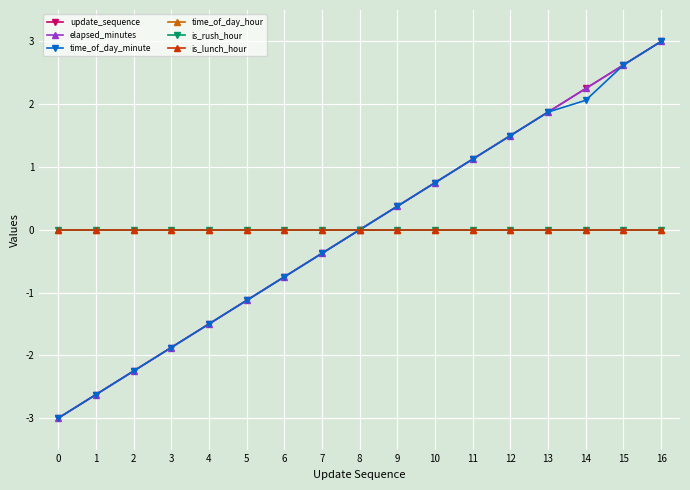

Reading right to left, extract all data points from this chart.

update_sequence: 16=3.0	15=2.6	14=2.2	13=1.9	12=1.5	11=1.1	10=0.8	9=0.4	8=0.0	7=-0.4	6=-0.8	5=-1.1	4=-1.5	3=-1.9	2=-2.2	1=-2.6	0=-3.0
elapsed_minutes: 16=3.0	15=2.6	14=2.2	13=1.9	12=1.5	11=1.1	10=0.8	9=0.4	8=0.0	7=-0.4	6=-0.8	5=-1.1	4=-1.5	3=-1.9	2=-2.2	1=-2.6	0=-3.0
time_of_day_minute: 16=3.0	15=2.6	14=2.1	13=1.9	12=1.5	11=1.1	10=0.8	9=0.4	8=0.0	7=-0.4	6=-0.8	5=-1.1	4=-1.5	3=-1.9	2=-2.2	1=-2.6	0=-3.0
time_of_day_hour: 16=0.0	15=0.0	14=0.0	13=0.0	12=0.0	11=0.0	10=0.0	9=0.0	8=0.0	7=0.0	6=0.0	5=0.0	4=0.0	3=0.0	2=0.0	1=0.0	0=0.0
is_rush_hour: 16=0.0	15=0.0	14=0.0	13=0.0	12=0.0	11=0.0	10=0.0	9=0.0	8=0.0	7=0.0	6=0.0	5=0.0	4=0.0	3=0.0	2=0.0	1=0.0	0=0.0
is_lunch_hour: 16=0.0	15=0.0	14=0.0	13=0.0	12=0.0	11=0.0	10=0.0	9=0.0	8=0.0	7=0.0	6=0.0	5=0.0	4=0.0	3=0.0	2=0.0	1=0.0	0=0.0